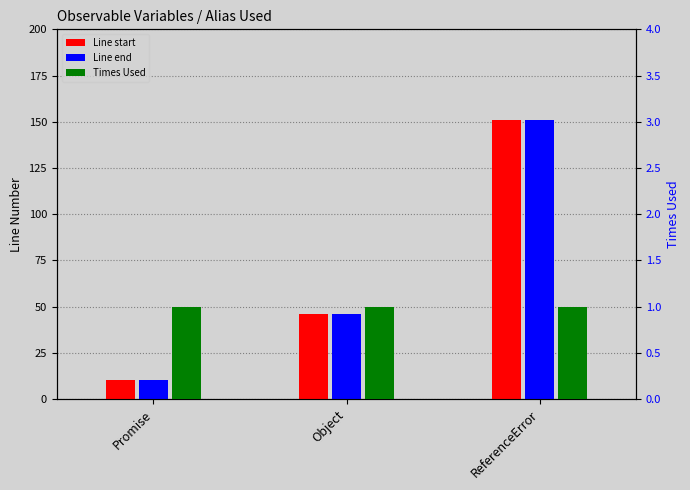

Count the Line end values in the range 10 to 151.

3